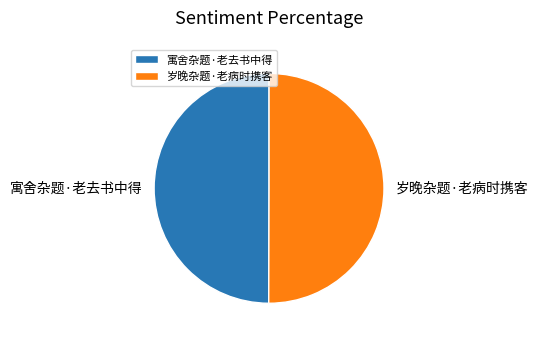

Combined, do 岁晚杂题·老病时携客 and 寓舍杂题·老去书中得 account for over 50%?

Yes